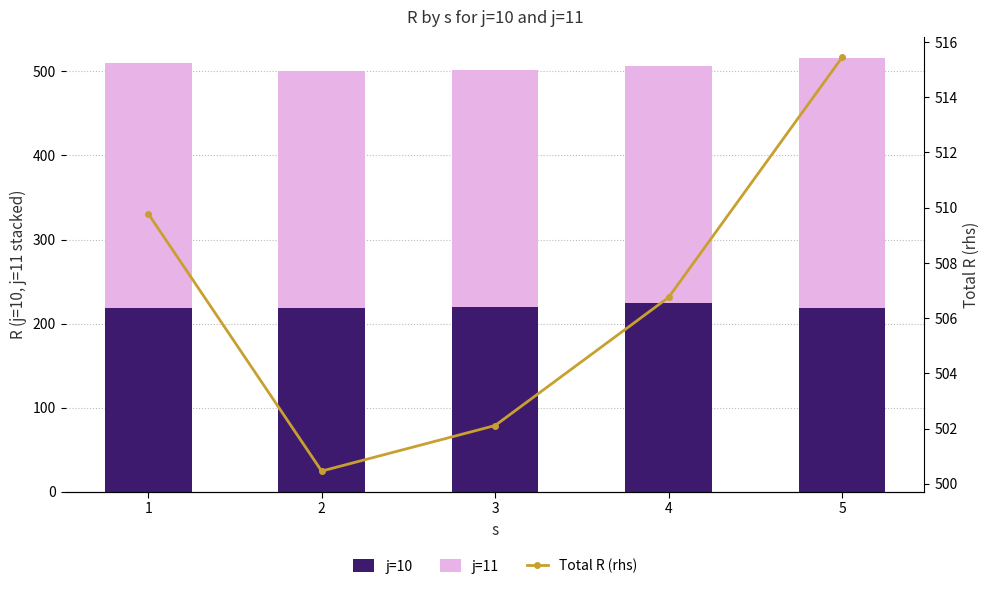

The Total R (rhs) series shows 502.1 at 3. True or false?

True